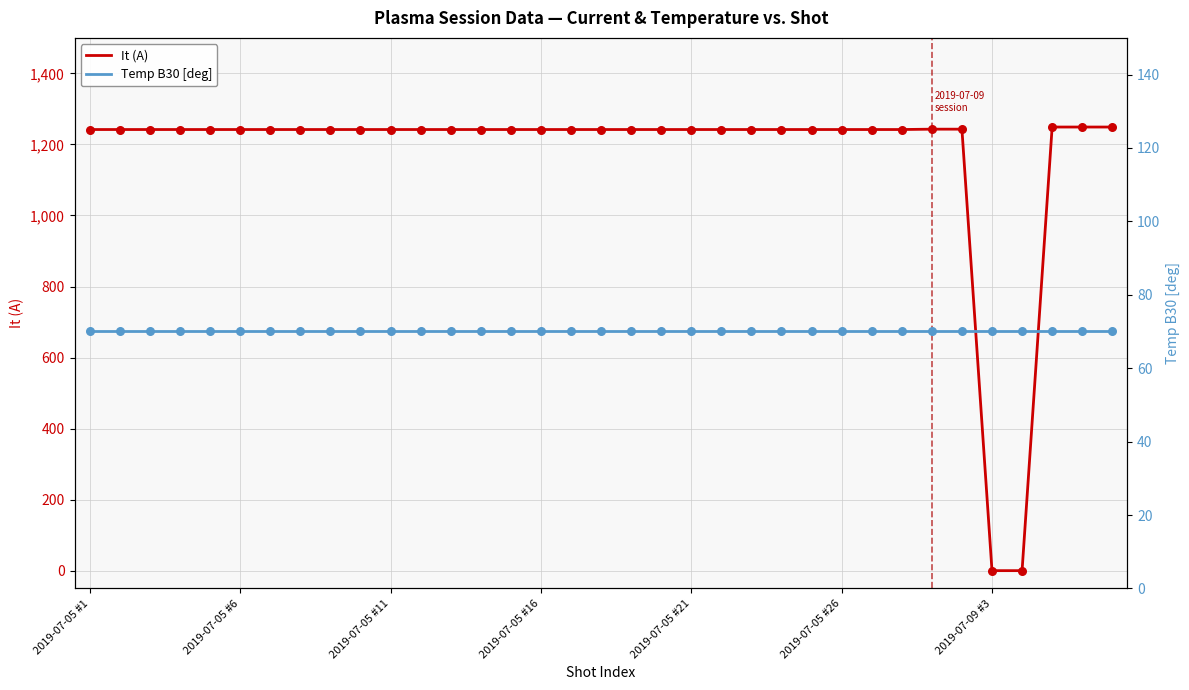

Which series has the widest spread of Y values?

It (A)